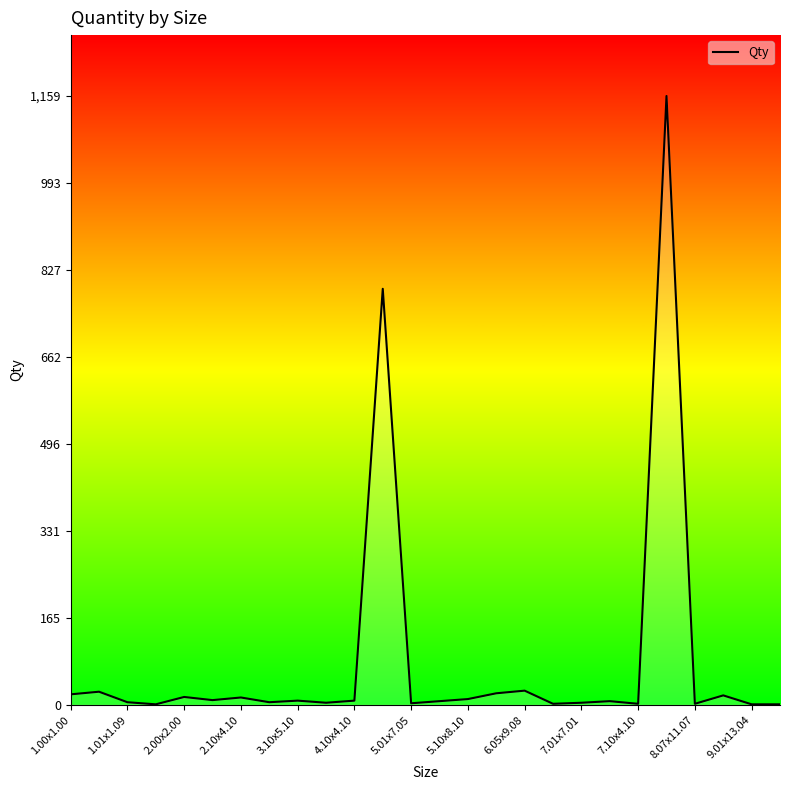

What is the greatest value displayed?

1159